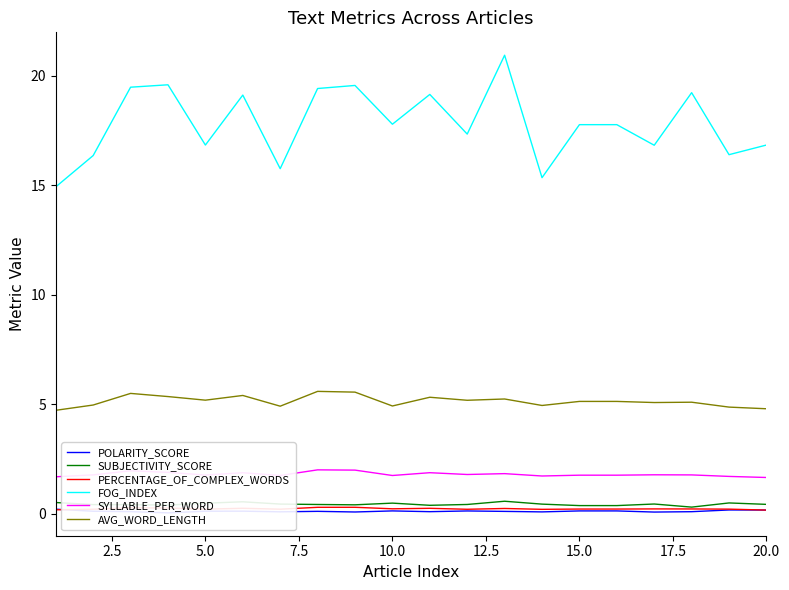

True or false: SUBJECTIVITY_SCORE and AVG_WORD_LENGTH cross at least once.

False